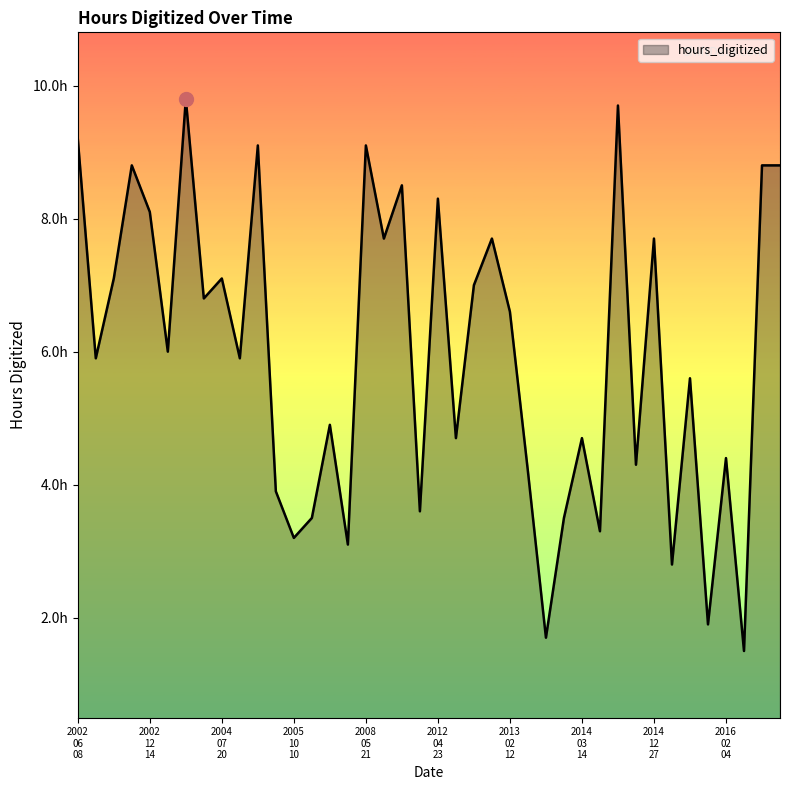

At which label does the data first exceed 6?

2002
06
08